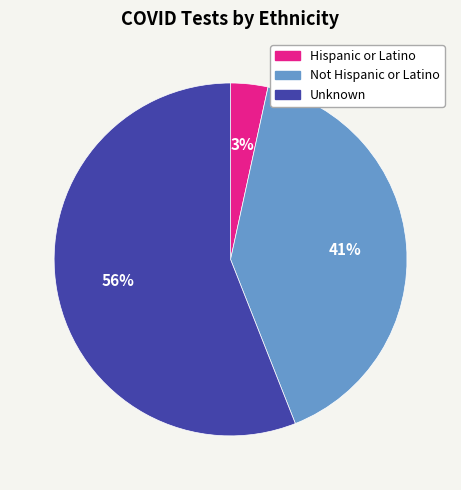

What is the smallest slice in the pie chart?

Hispanic or Latino